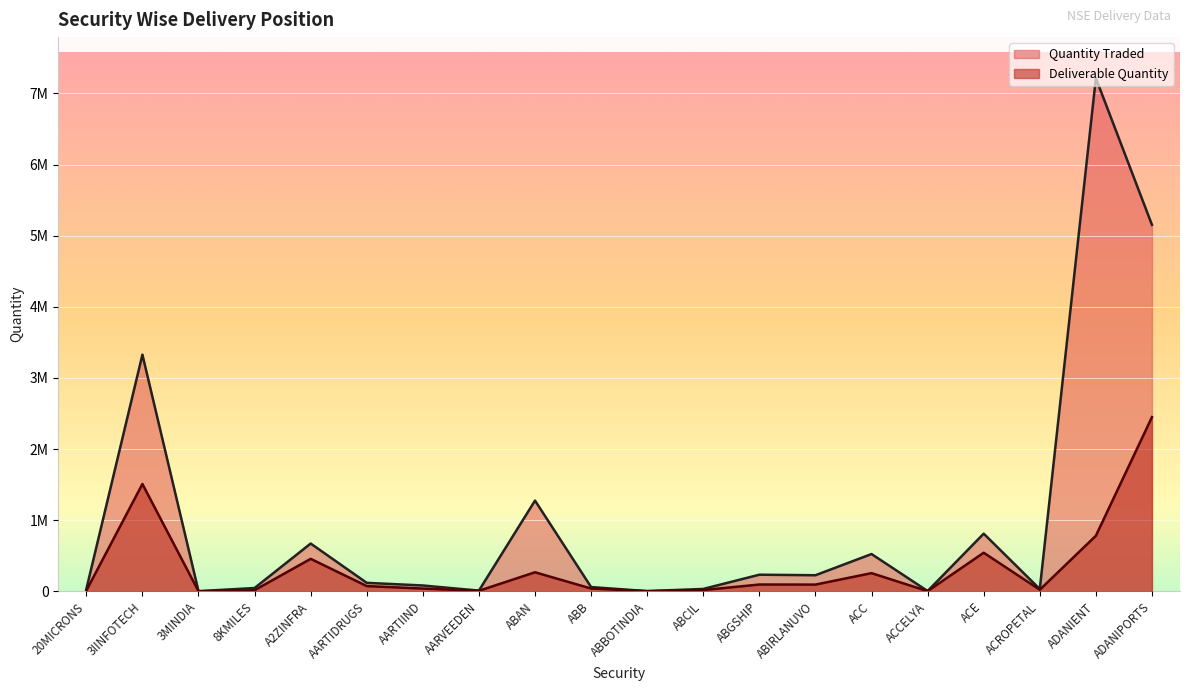

What is the label of the 2nd point from the left?

3IINFOTECH